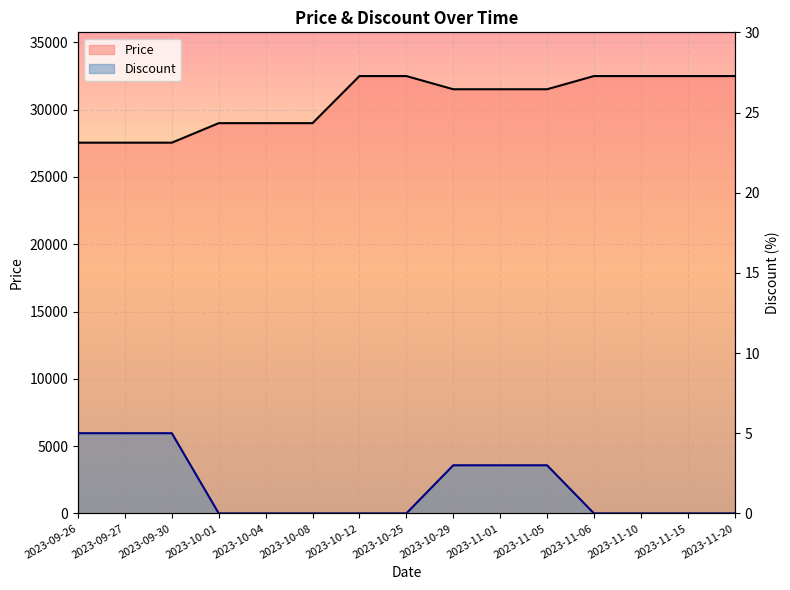

What is the total value across all series at 2023-09-27?

27555